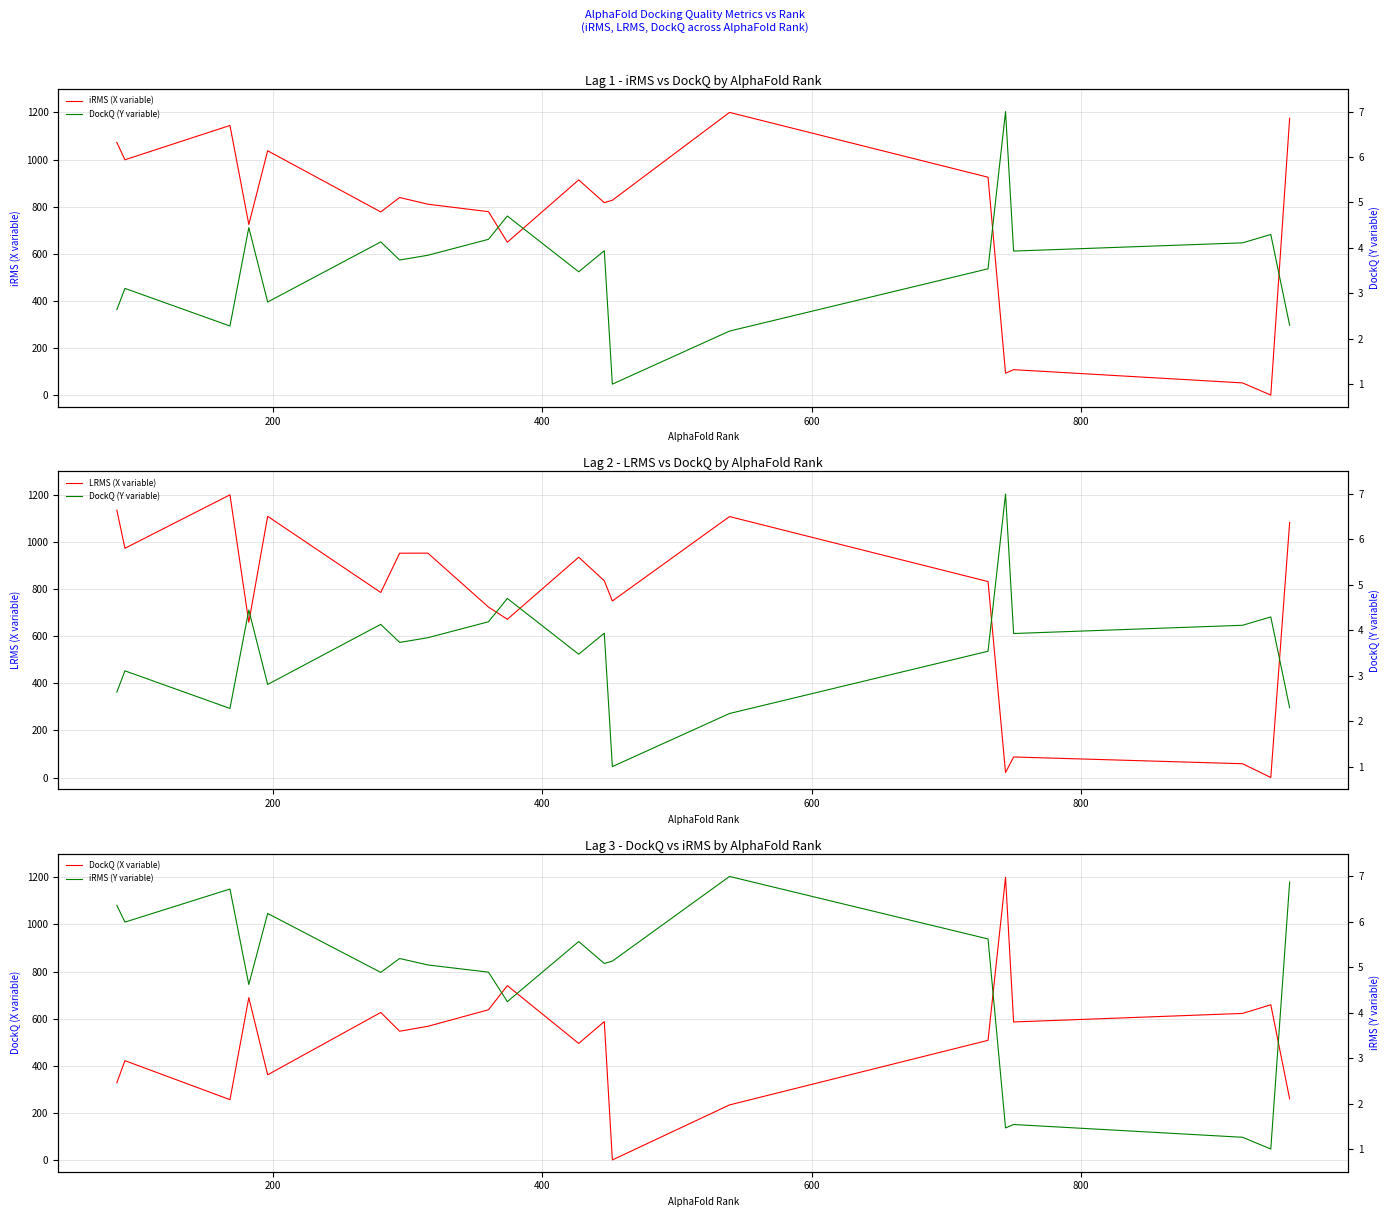

At how many categories does at least one series exceed 544?

20